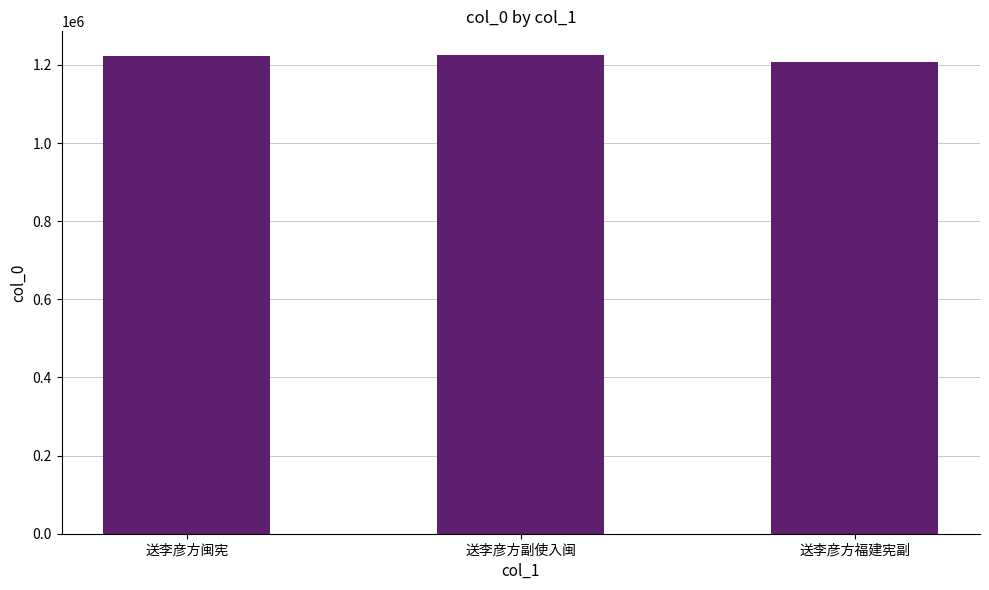

What is the smallest value displayed?

1208594